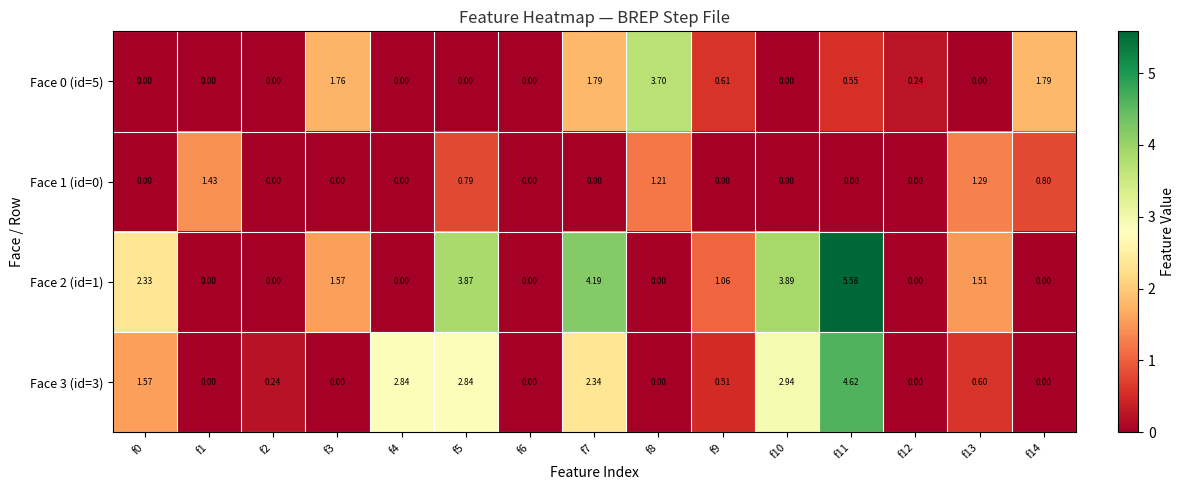

Which series has the widest spread of values?

Face 2 (id=1)